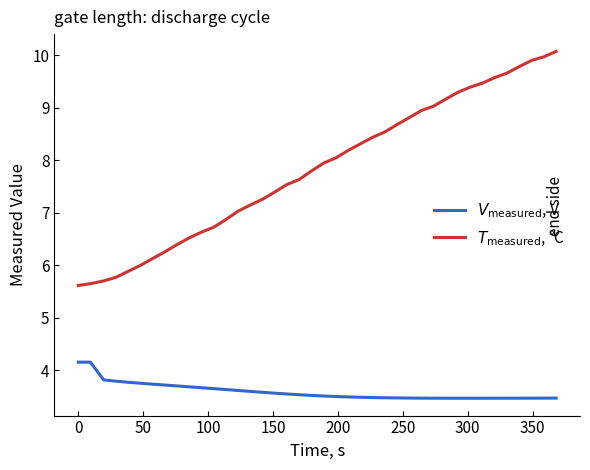

True or false: $T_\mathrm{measured}$, °C and $V_\mathrm{measured}$, V intersect in this chart.

False